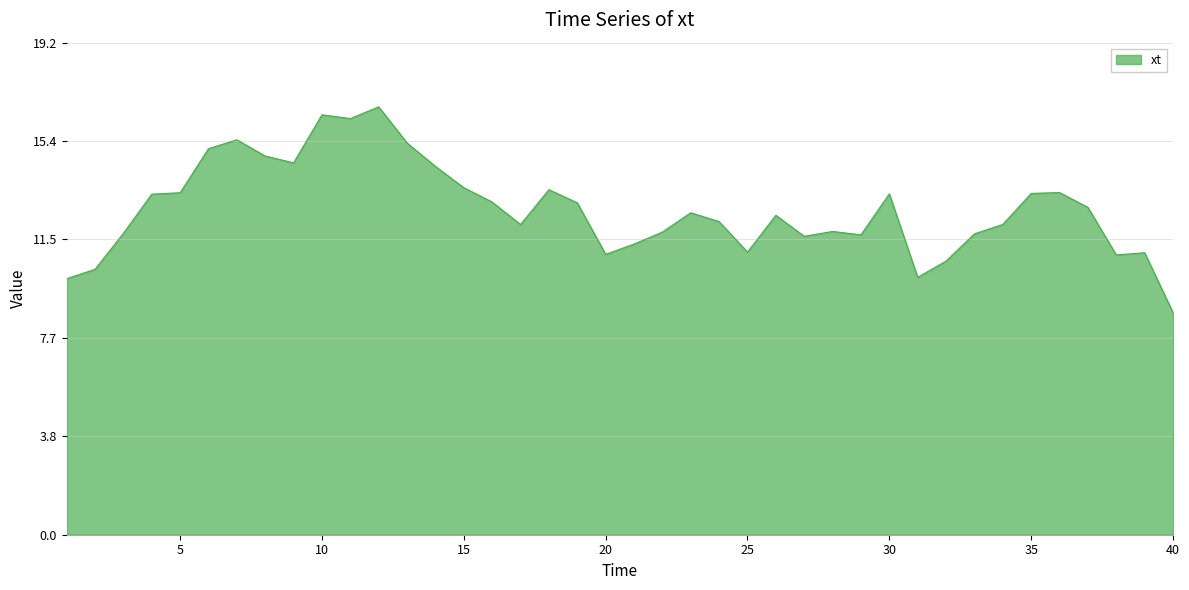

Count the number of values greater than 12.

24